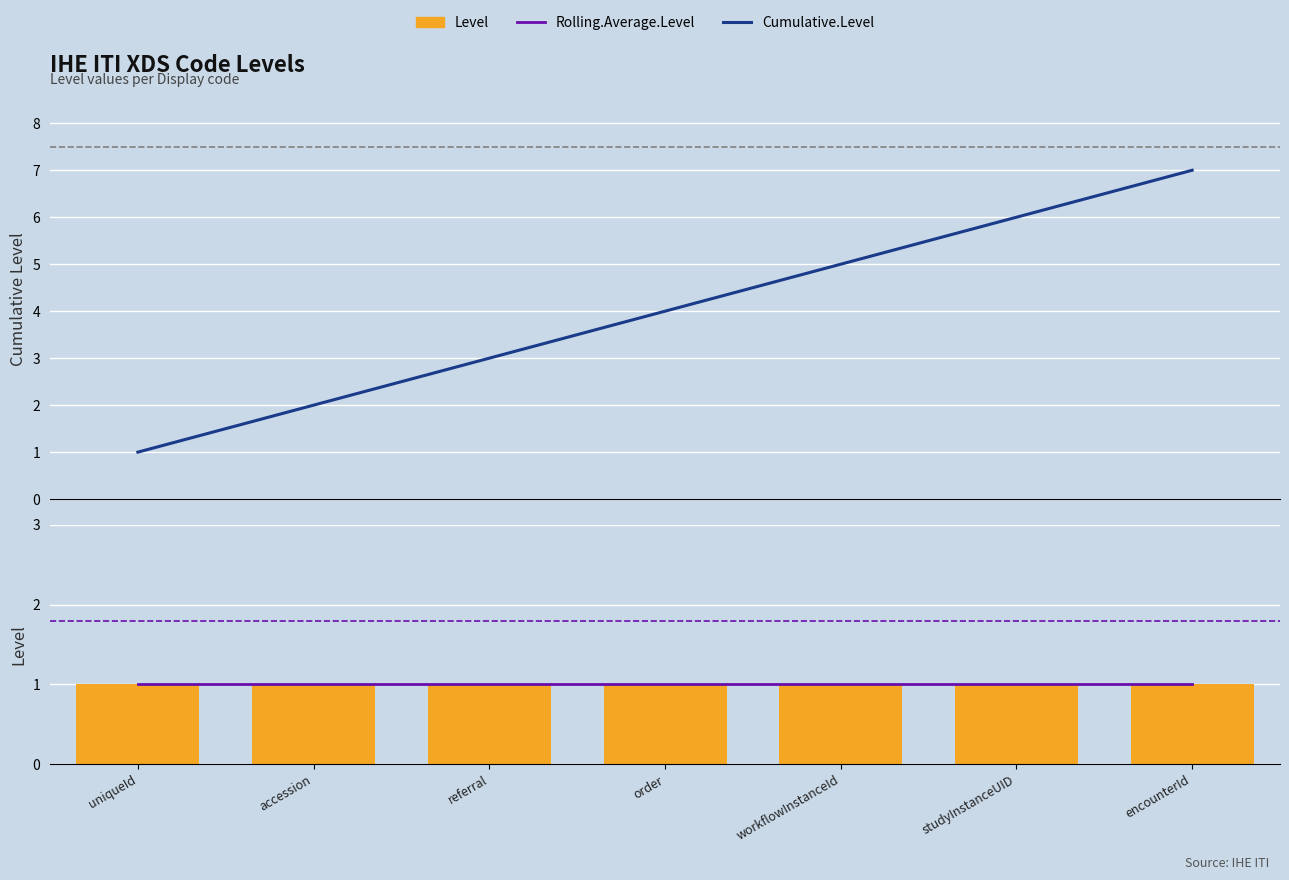

What is the sum of the Level values at workflowInstanceId and encounterId?

2